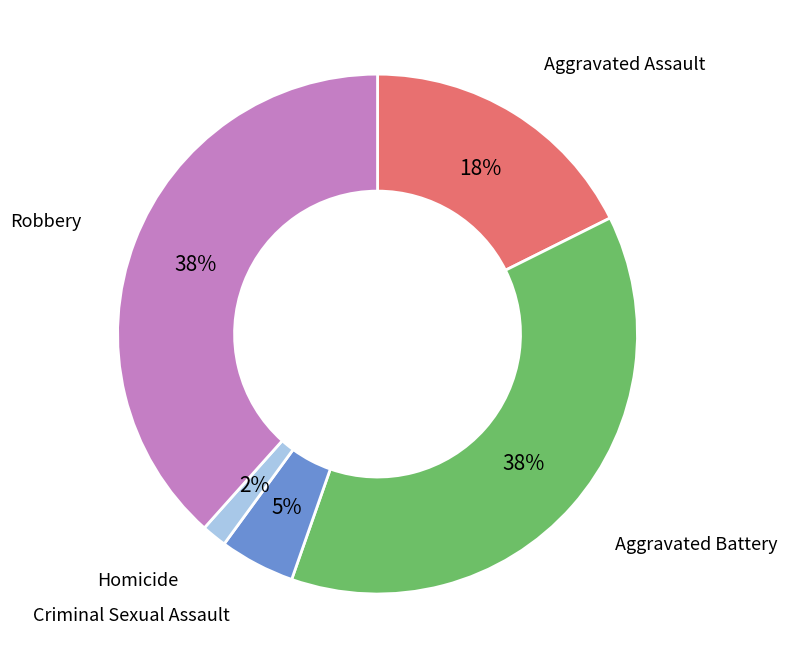

To the nearest percent, what is the average slice percentage?

20%